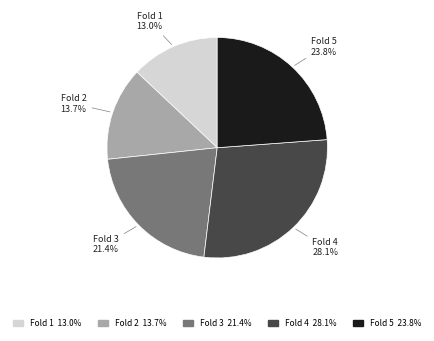

How much of the chart is everything except Fold 4?

71.9%